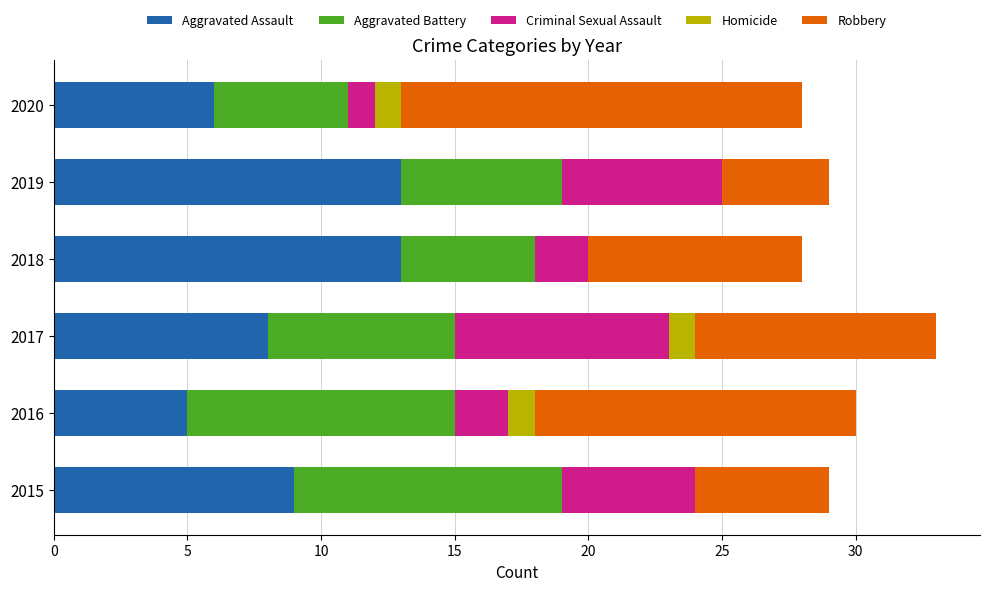

What is the total value across all series at 2017?

33